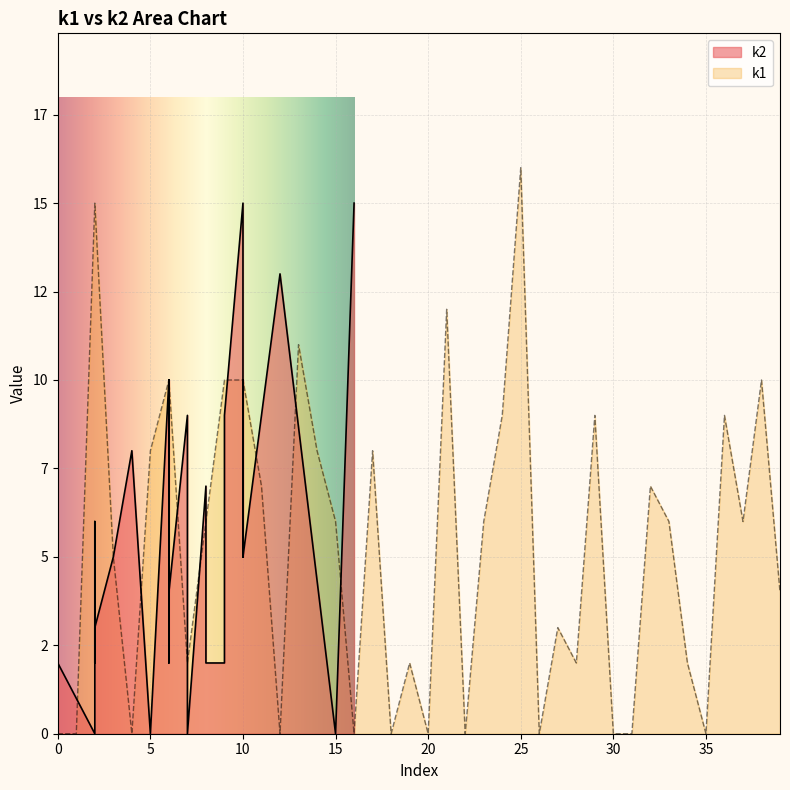

What is the sum of all values?

209